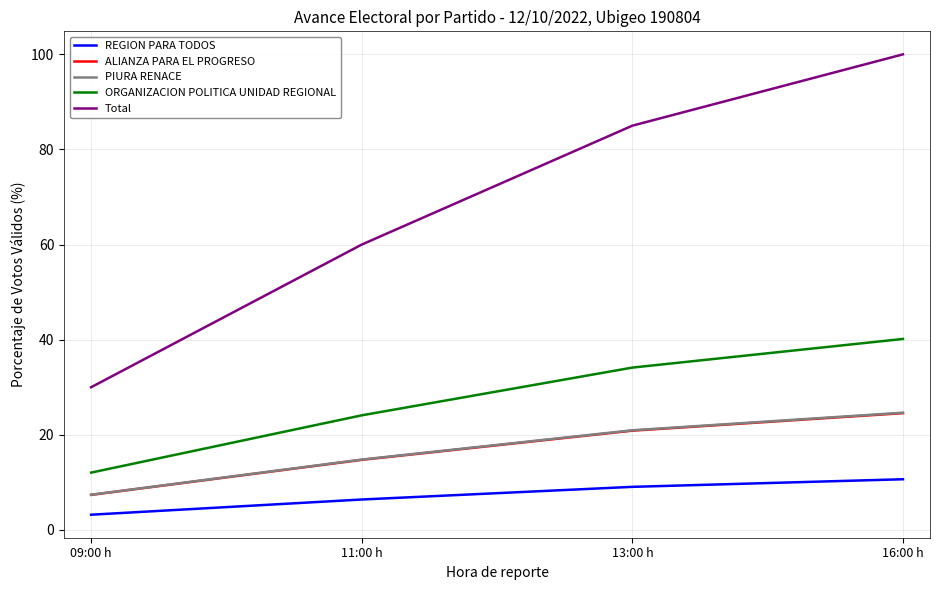

What is the smallest value displayed?

3.2